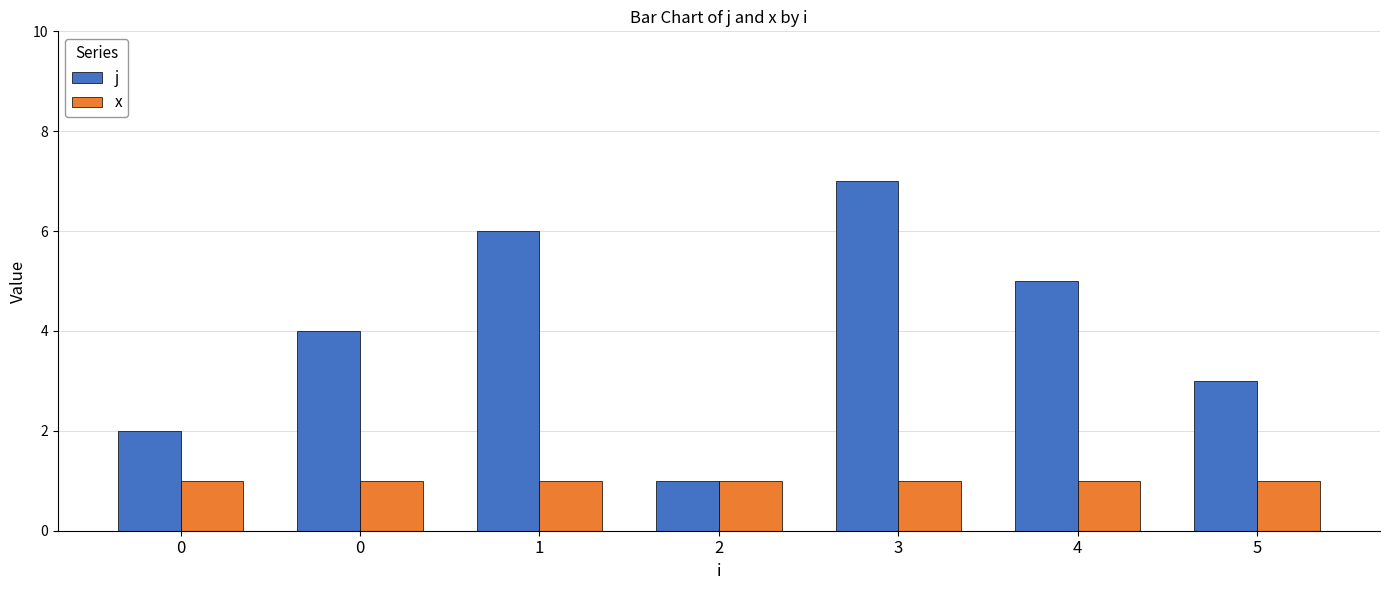

Are the bars horizontal?

No